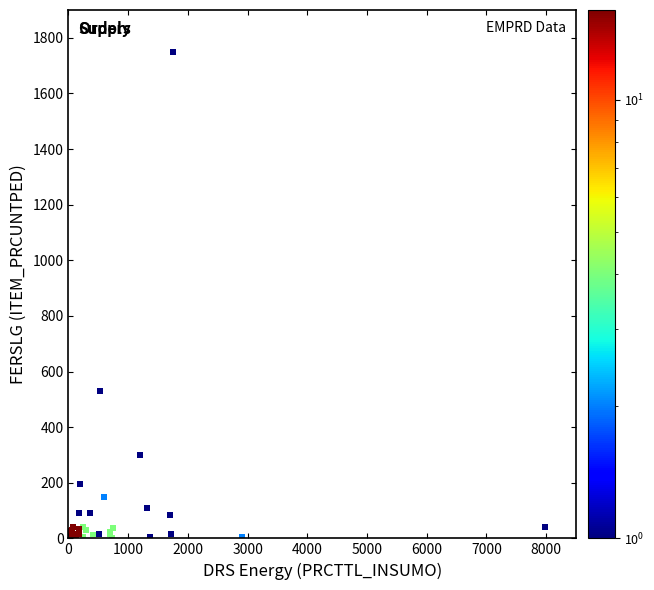

What Y value in the scatter plot is closest to 875?

530.0